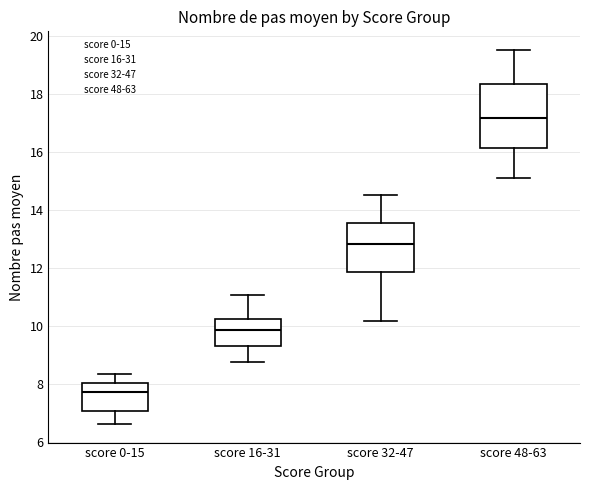

Reading left to right, transcribe this box plot: for each box, give where its median line is, the range the box spans, and where its two whiskers end, as read against the y-axis. The values are not printed on the chart, so give them approximately, as read against the axis.

score 0-15: median 7.8, box 7.0 to 8.0, whiskers 6.6 to 8.4
score 16-31: median 9.8, box 9.2 to 10.2, whiskers 8.8 to 11.0
score 32-47: median 12.8, box 11.8 to 13.6, whiskers 10.2 to 14.6
score 48-63: median 17.2, box 16.2 to 18.4, whiskers 15.2 to 19.6